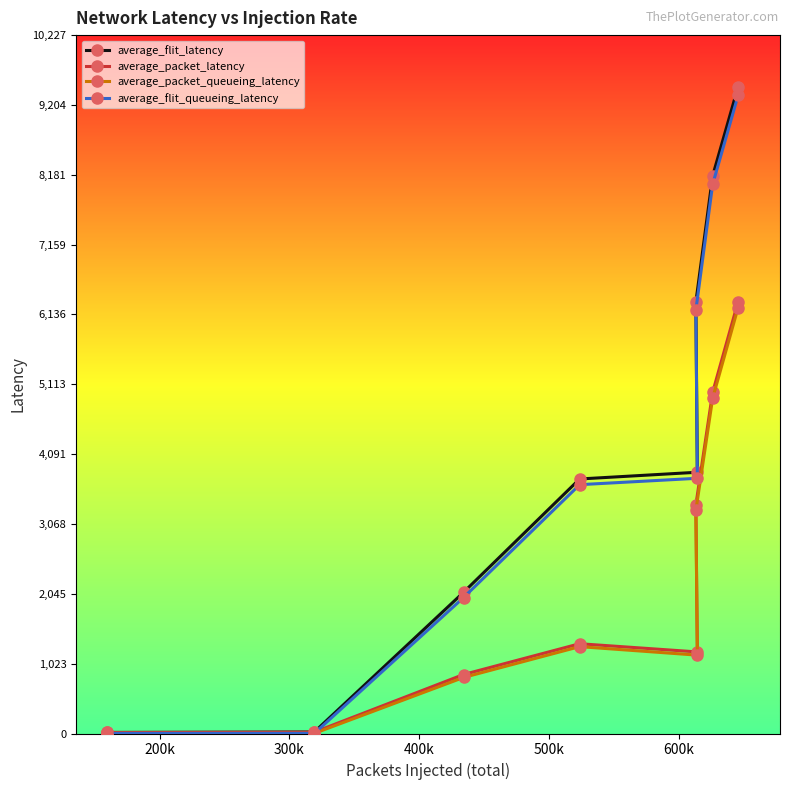

What is the highest value of the average_flit_queueing_latency series?

9345.3